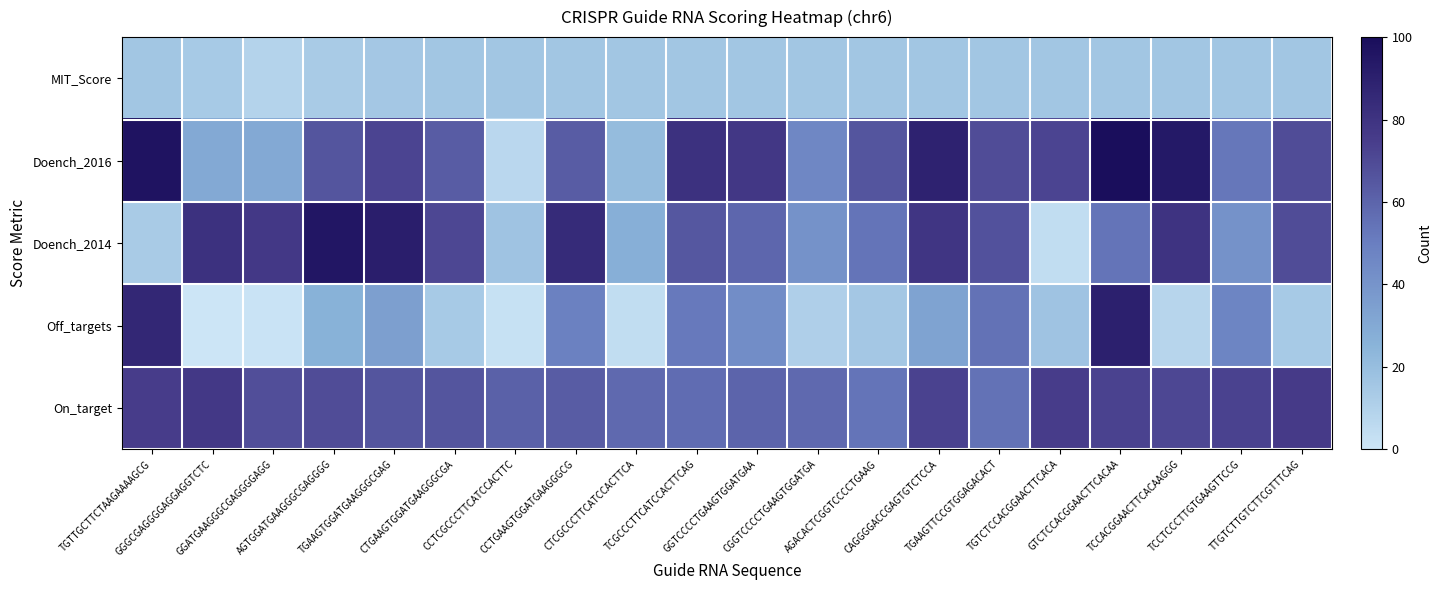

Is it true that MIT_Score equals 16 at CTCGCCCTTCATCCACTTCA?

True